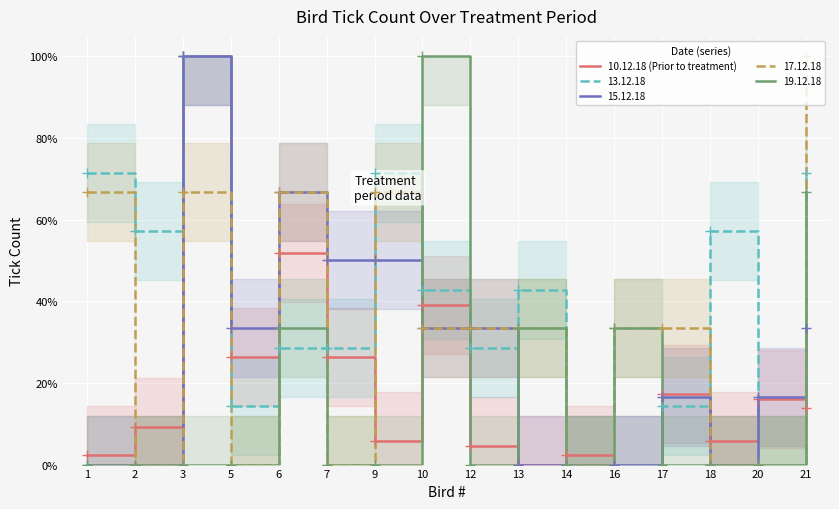

The value at 2 is 0.1. True or false?

True